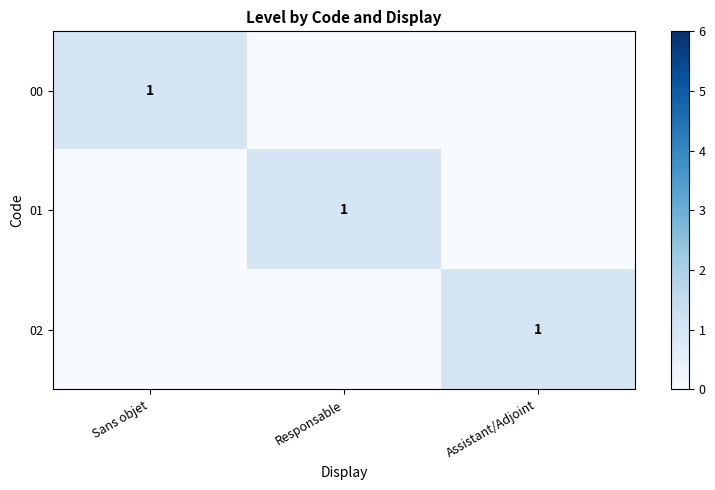

The 01 series shows 2 at Responsable. True or false?

False